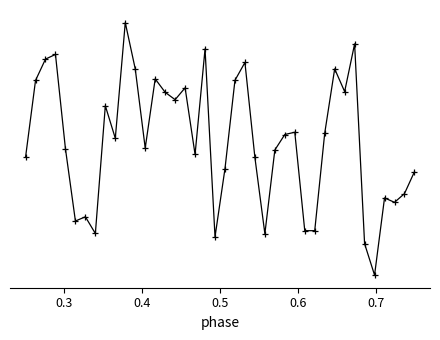

What is the difference between the maximum and minimum values?

9.0